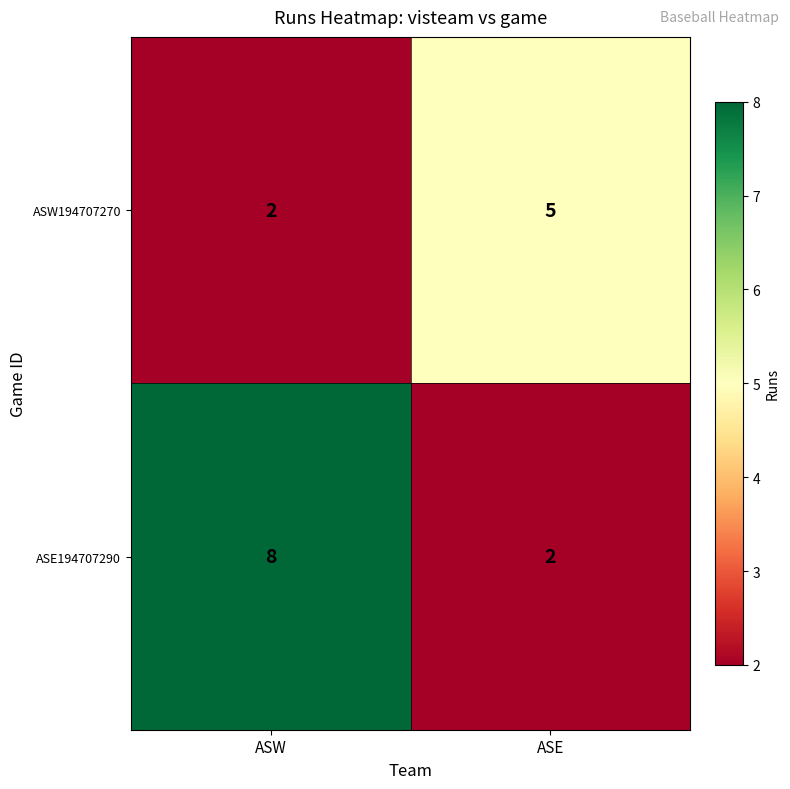

Which label corresponds to the largest value in the chart?

ASW